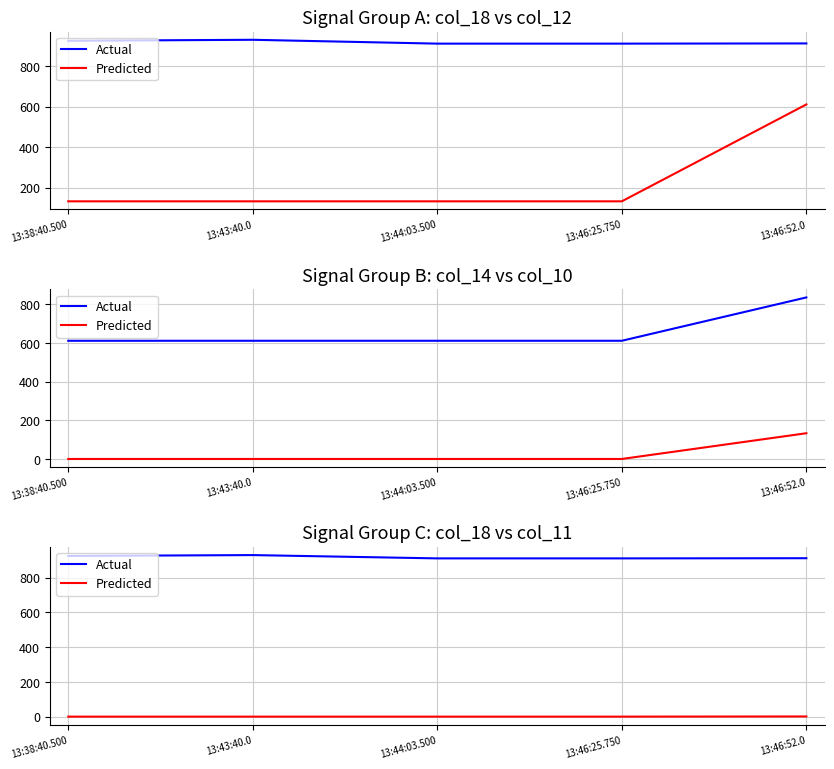

Rank the categories by Actual value from lowest to highest.

13:44:03.500, 13:46:25.750, 13:46:52.0, 13:38:40.500, 13:43:40.0